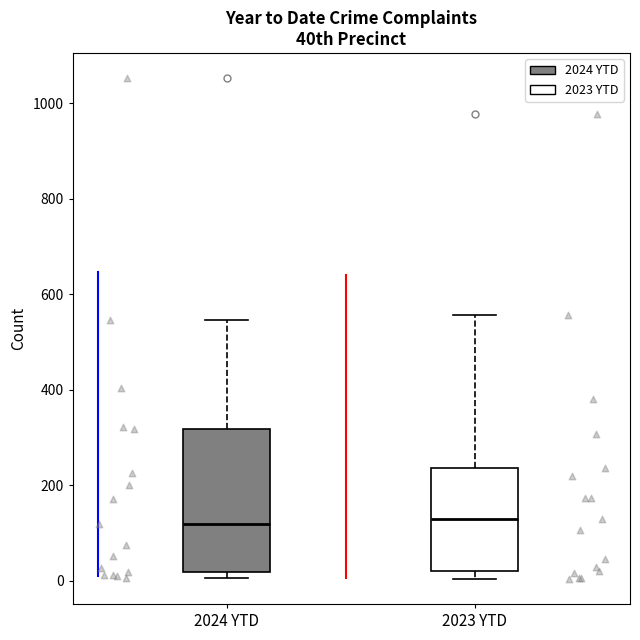

Which box is the tallest, from its lower edge to its upper edge?

2024 YTD